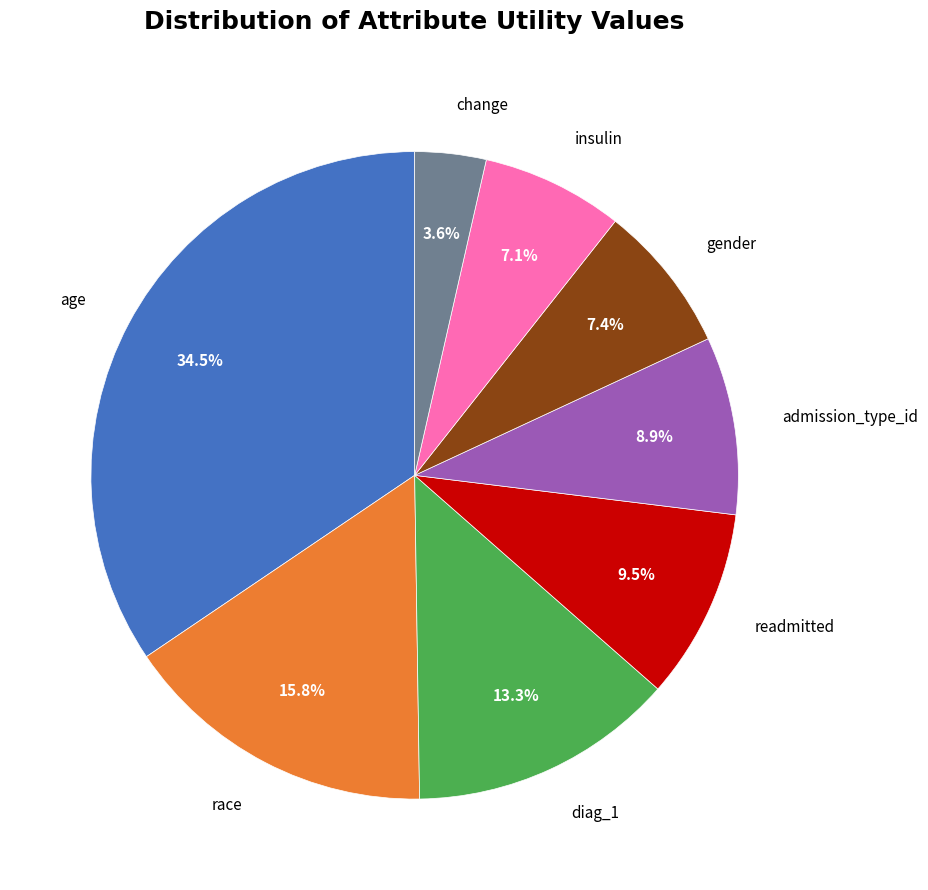

To the nearest percent, what is the average slice percentage?

12%